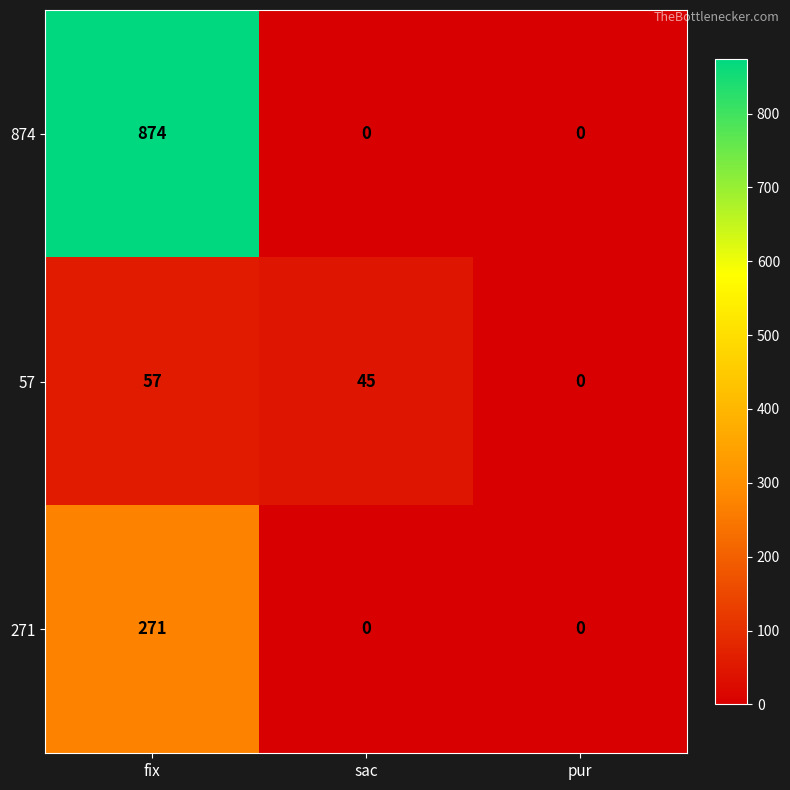

Rank the series by their maximum value, from highest to lowest.

874, 271, 57